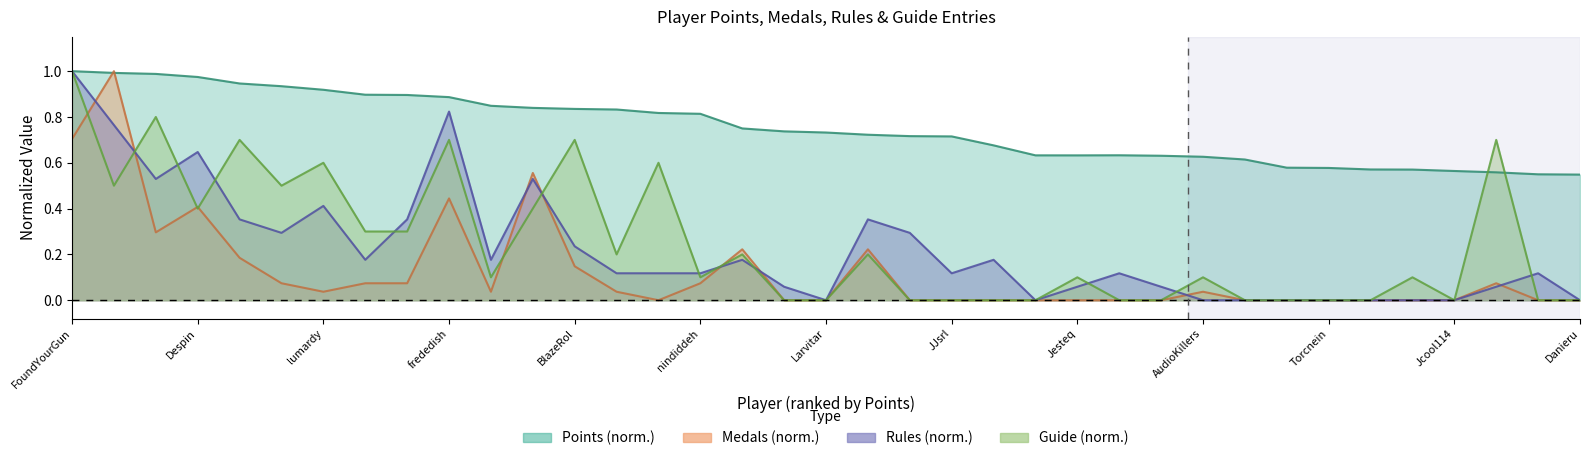

How many series are shown in this chart?

4